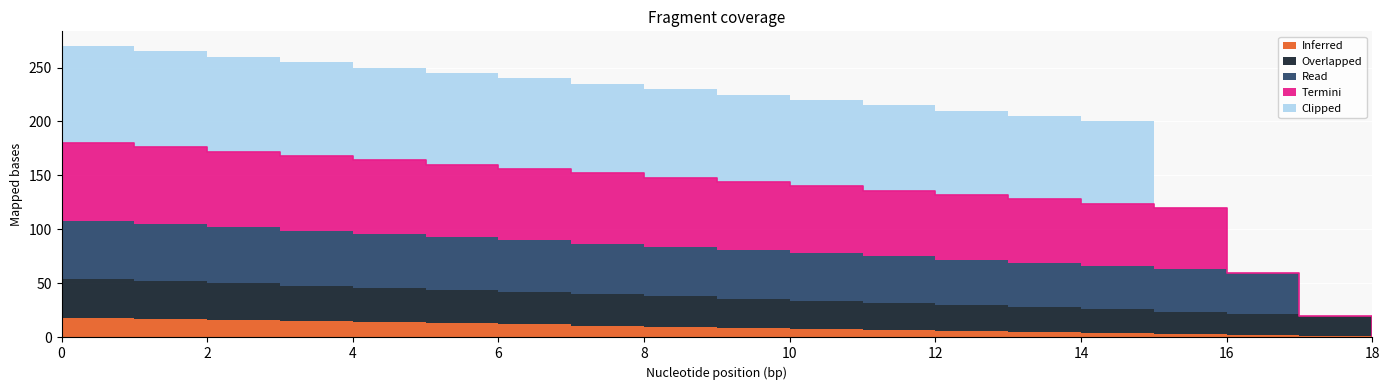

Is the value of Overlapped at 12 greater than the value of Termini at 5?

No